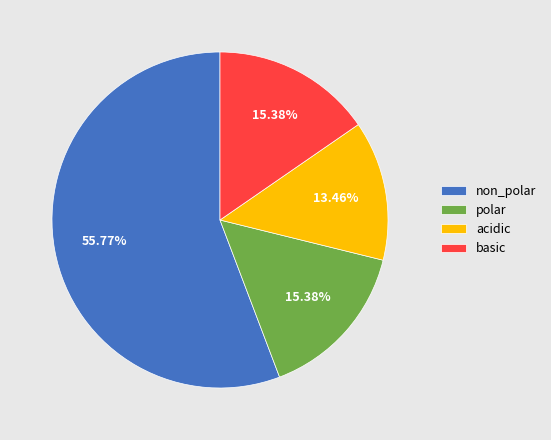

Is non_polar the majority of the pie?

Yes